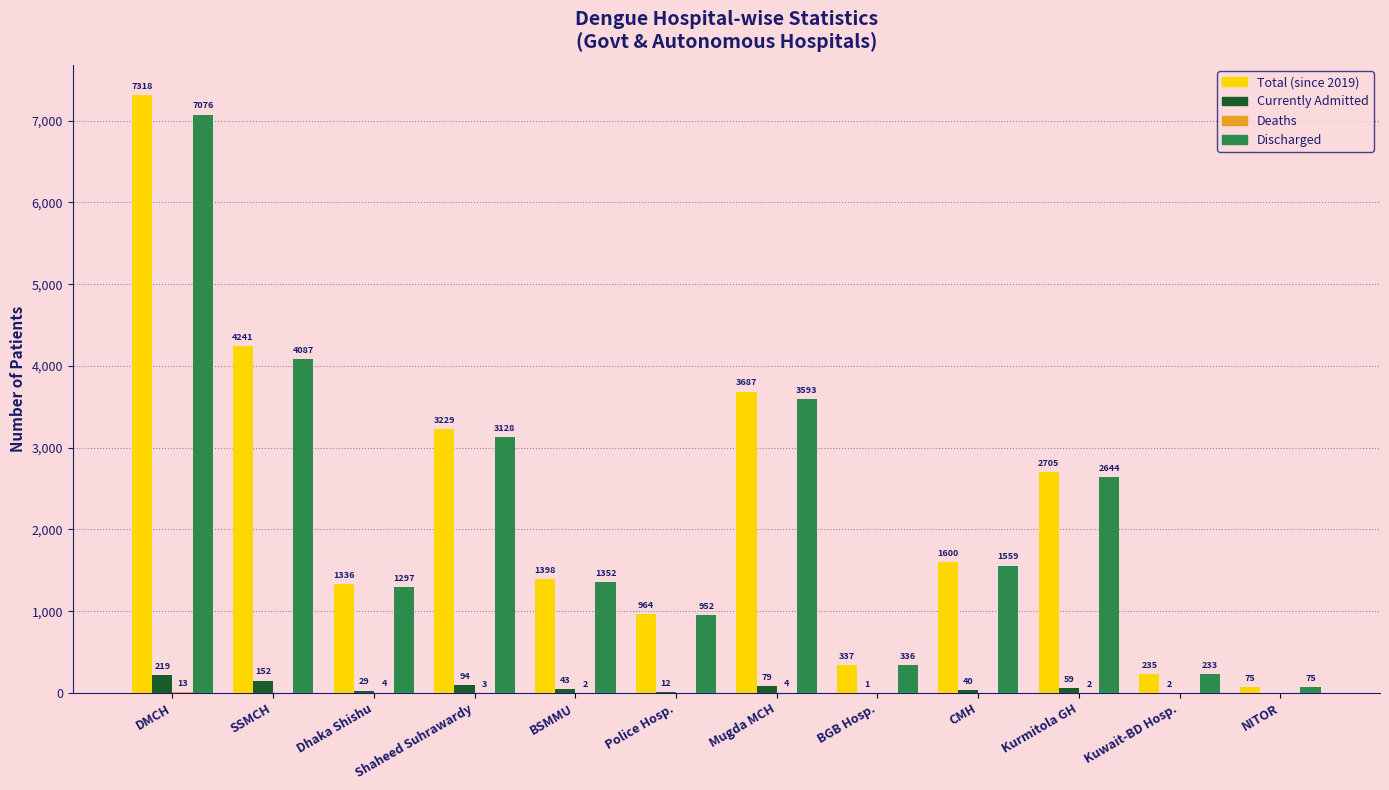

What is the difference between the Currently Admitted values at DMCH and SSMCH?

67